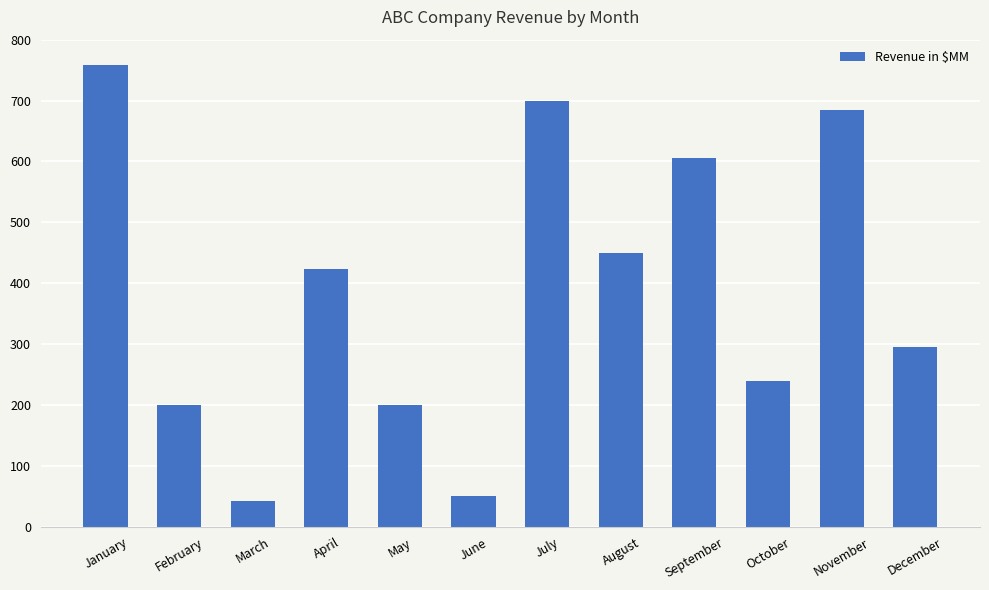

Between November and August, which is larger?

November